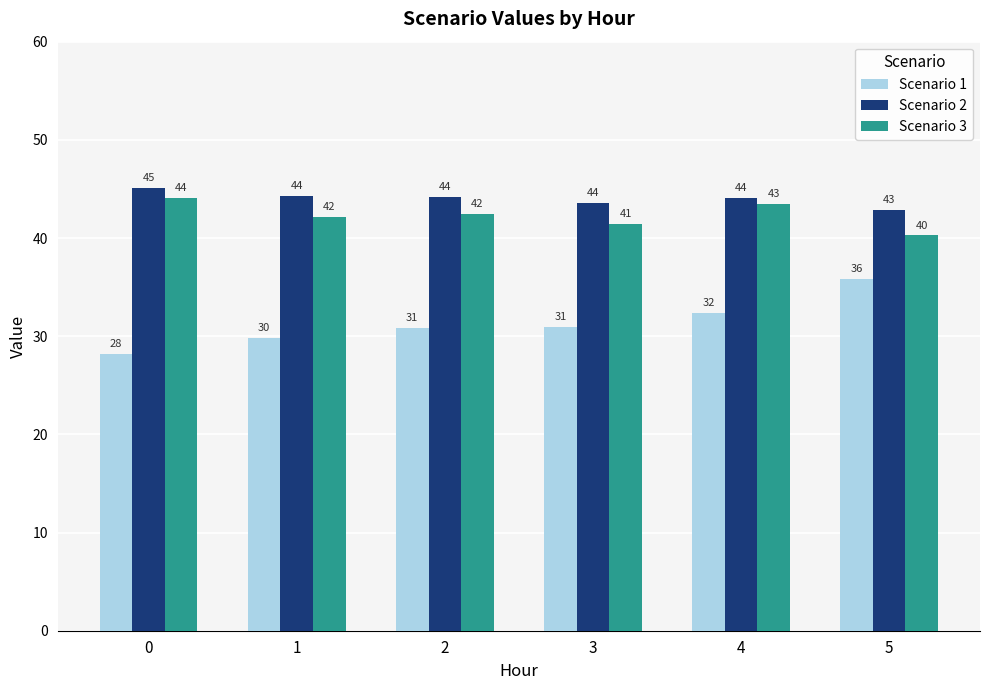

What is the value of the Scenario 2 bar at the 6th from the left?

42.9